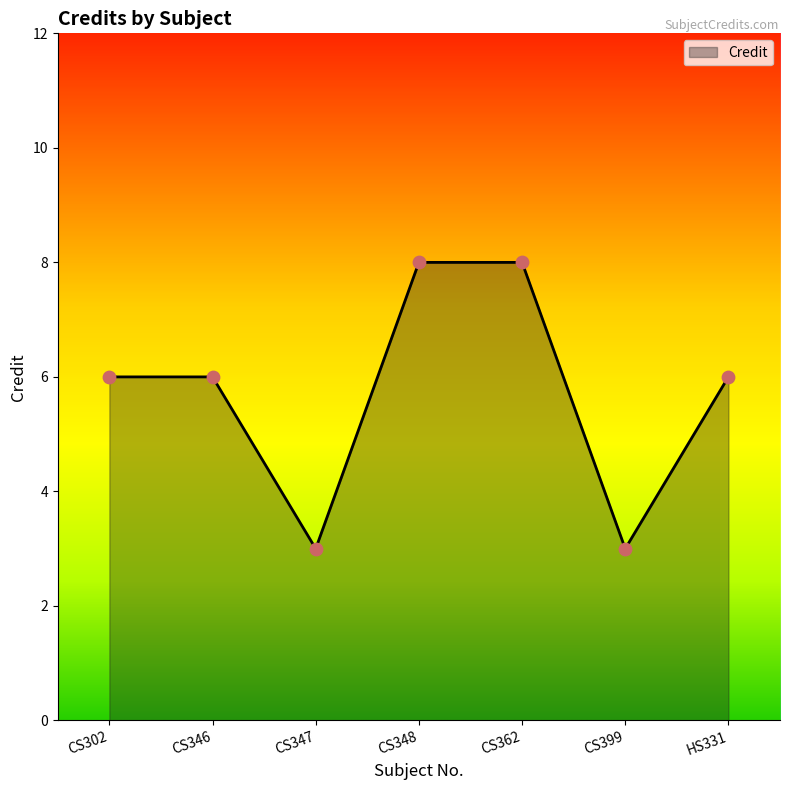

Which has a higher value, CS302 or CS362?

CS362